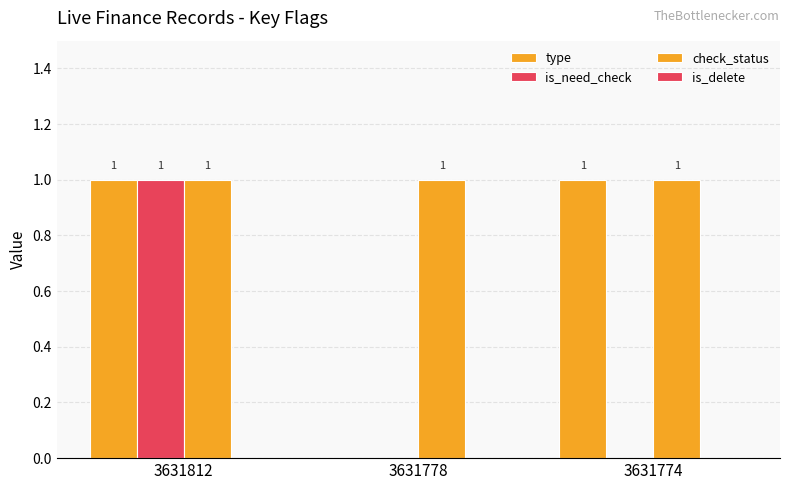

What is the difference between the highest and lowest values at 3631774?

1